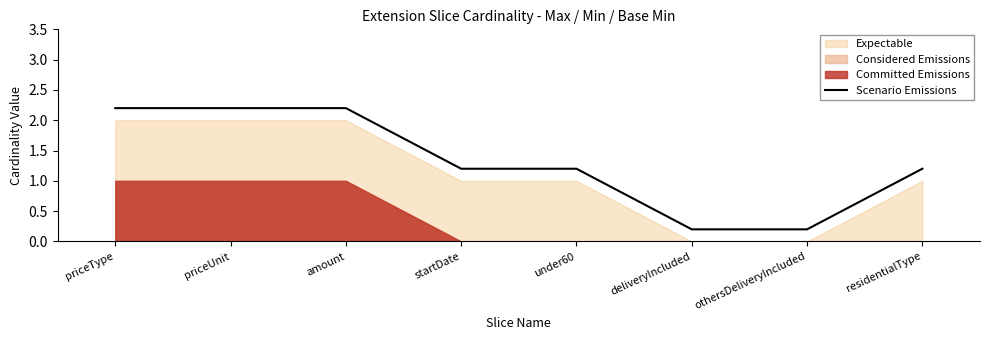

True or false: Scenario Emissions has a value of 1.2 at residentialType.

True